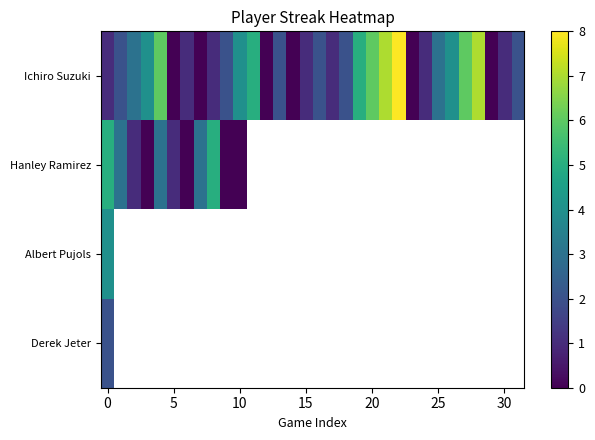

Rank the series by their maximum value, from lowest to highest.

Derek Jeter, Albert Pujols, Hanley Ramirez, Ichiro Suzuki